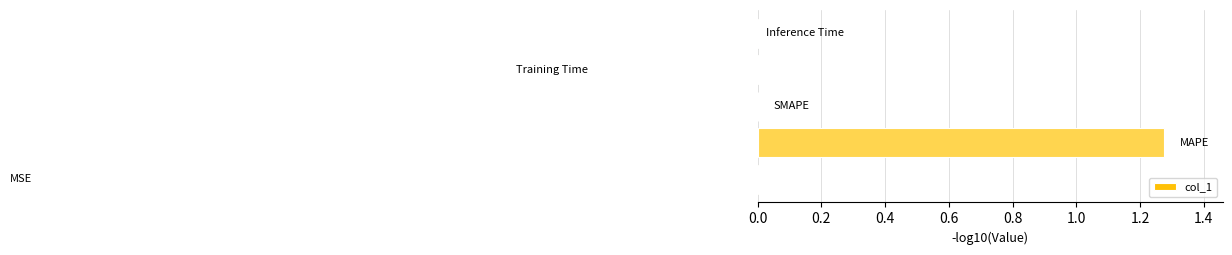

How many data points are above 0?

1